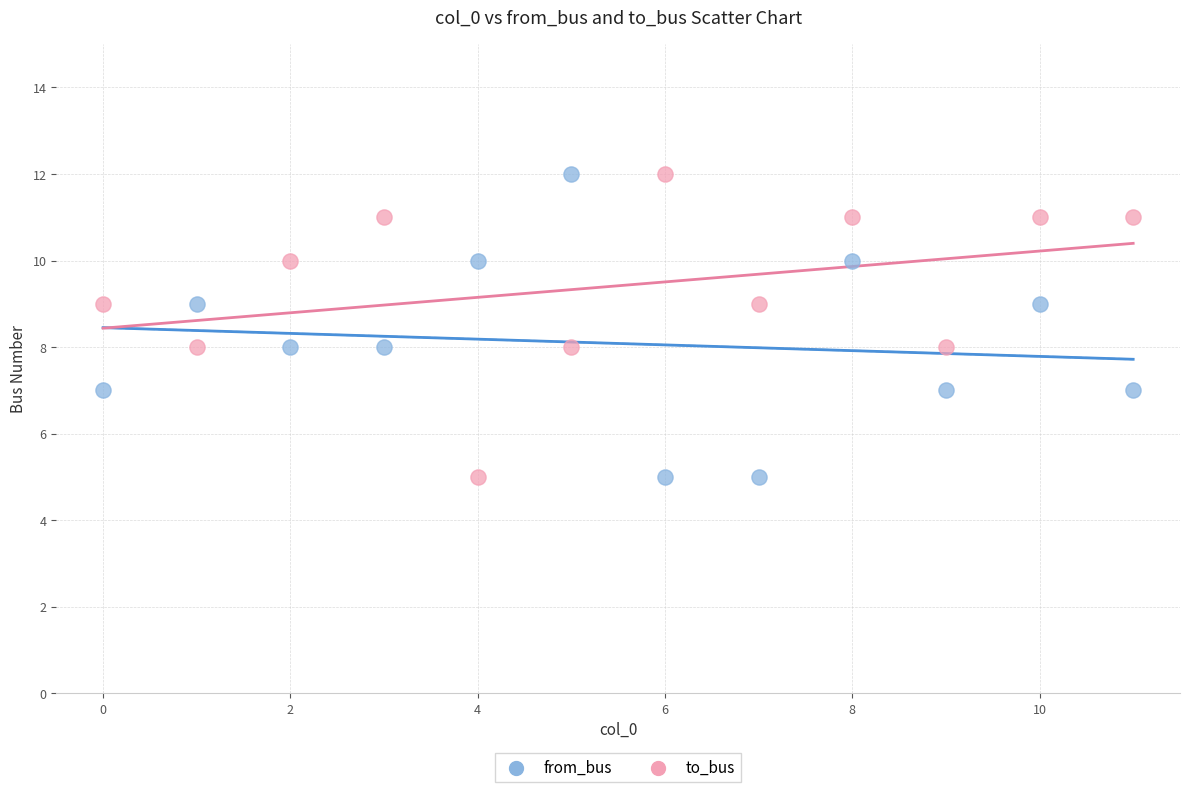

What are all the series names shown in the legend?

from_bus, to_bus